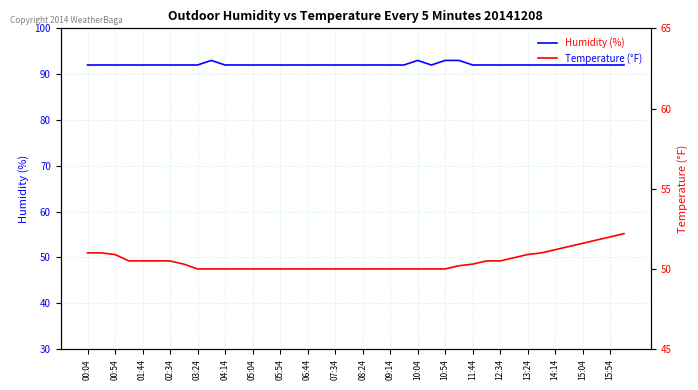

At which label is Humidity (%) closest to 92?

00:04